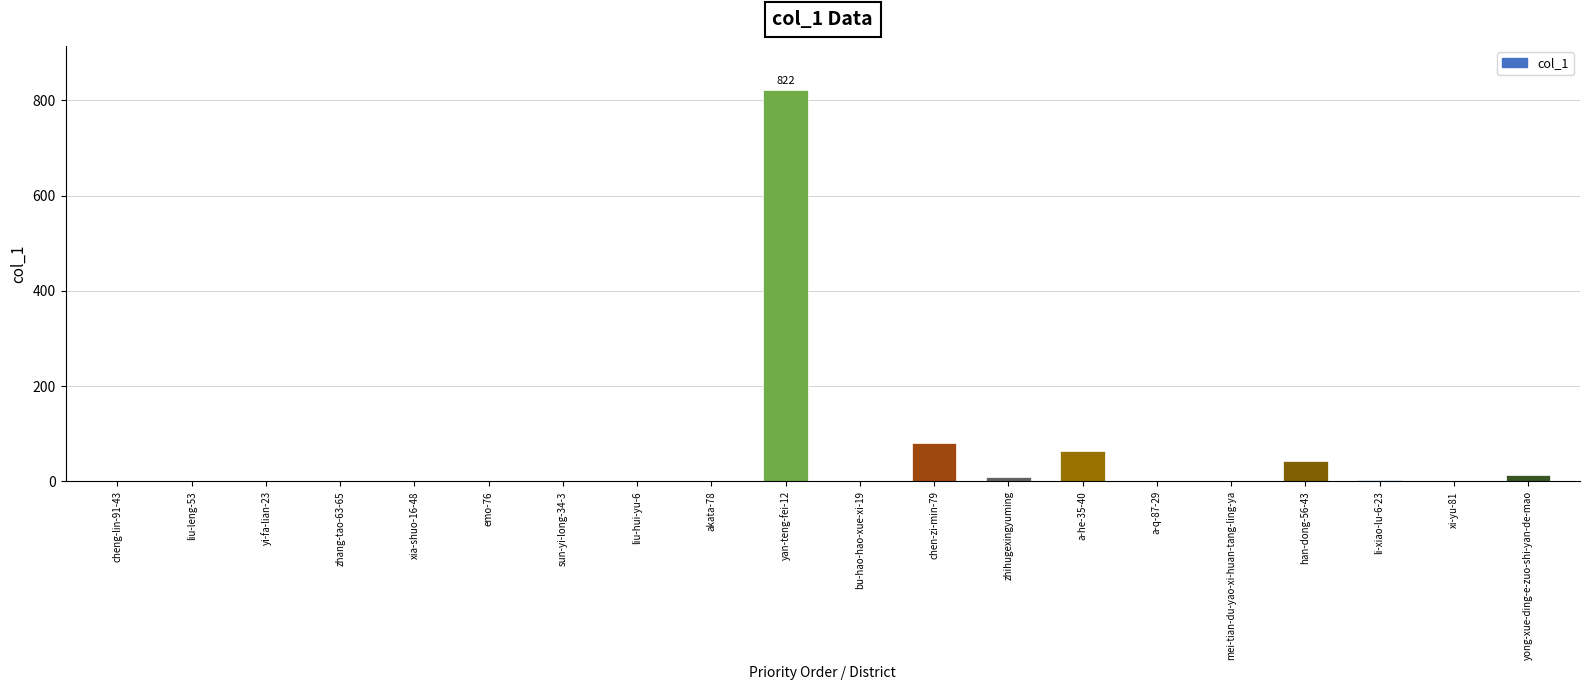

What is the greatest value displayed?

822